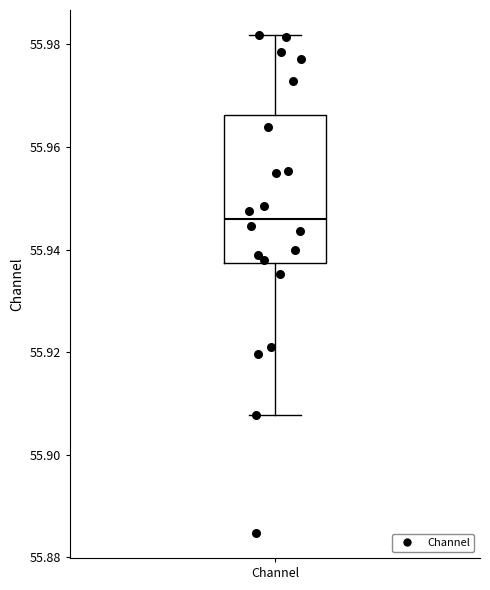

Where does the median line of the box for Channel sit on the y-axis? The values are not printed on the chart, so give them approximately, as read against the axis.

55.946